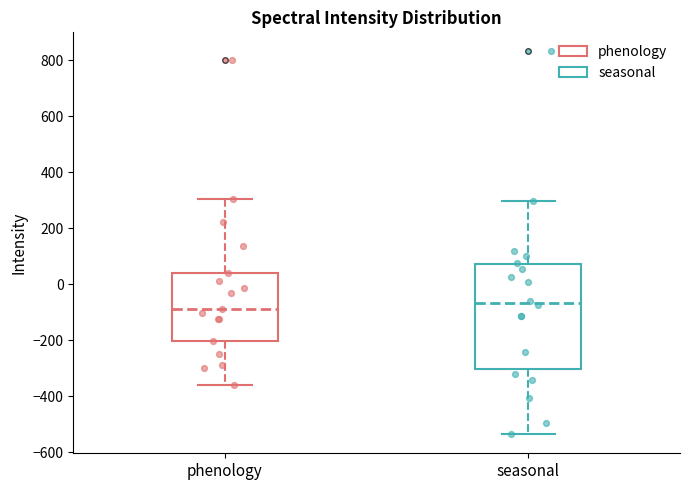

Where does the median line of the box for phenology sit on the y-axis? The values are not printed on the chart, so give them approximately, as read against the axis.

-80